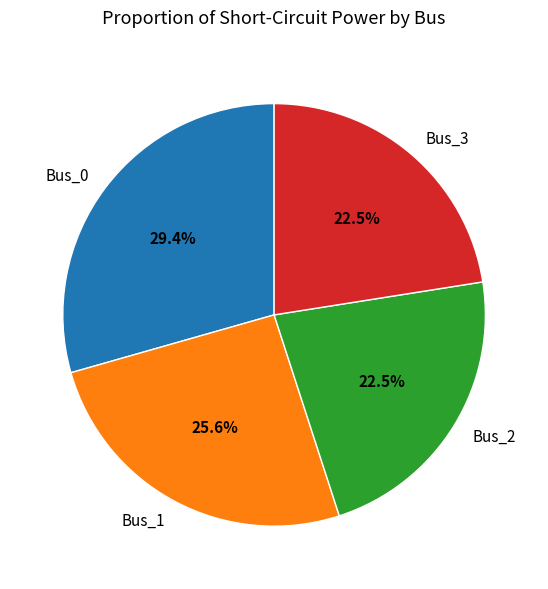

Is there a majority slice in this chart?

No